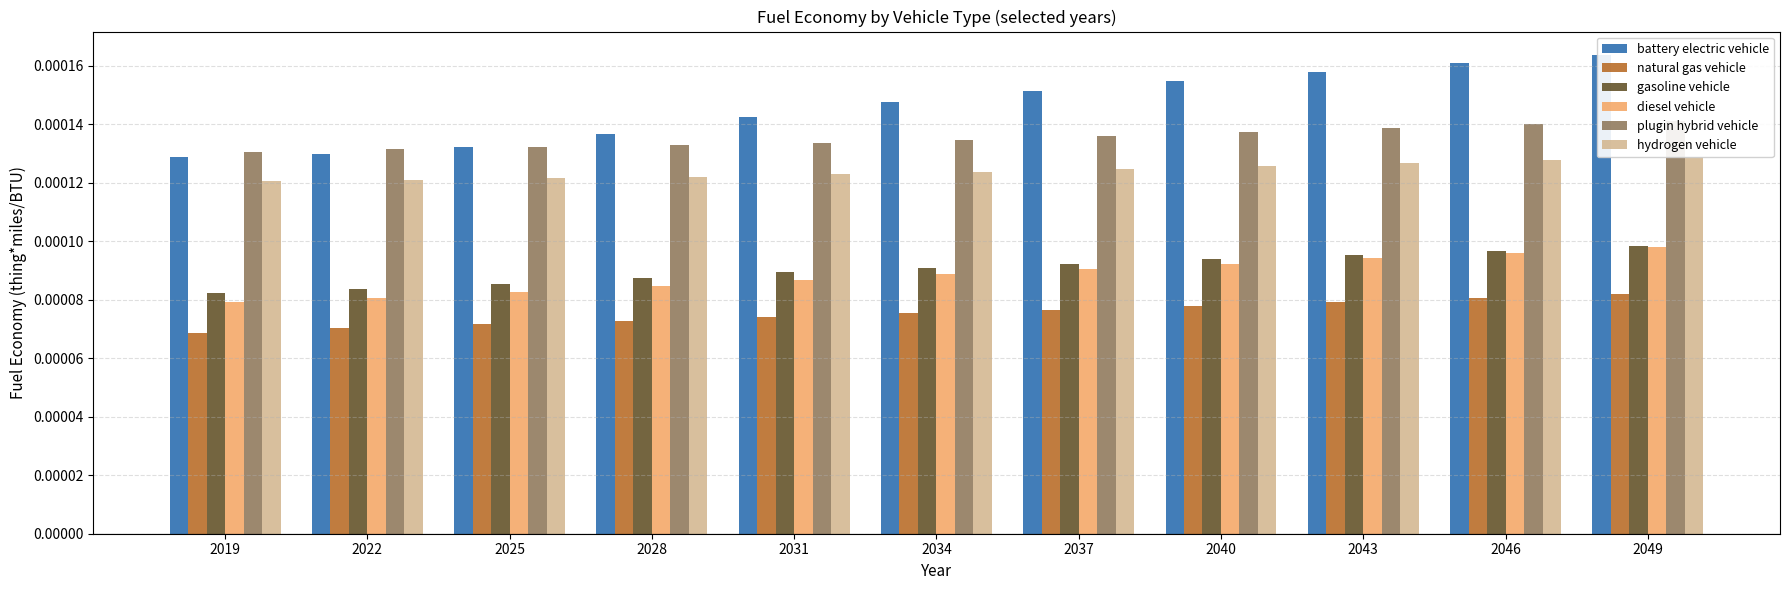

How many bars are there in each group?

6